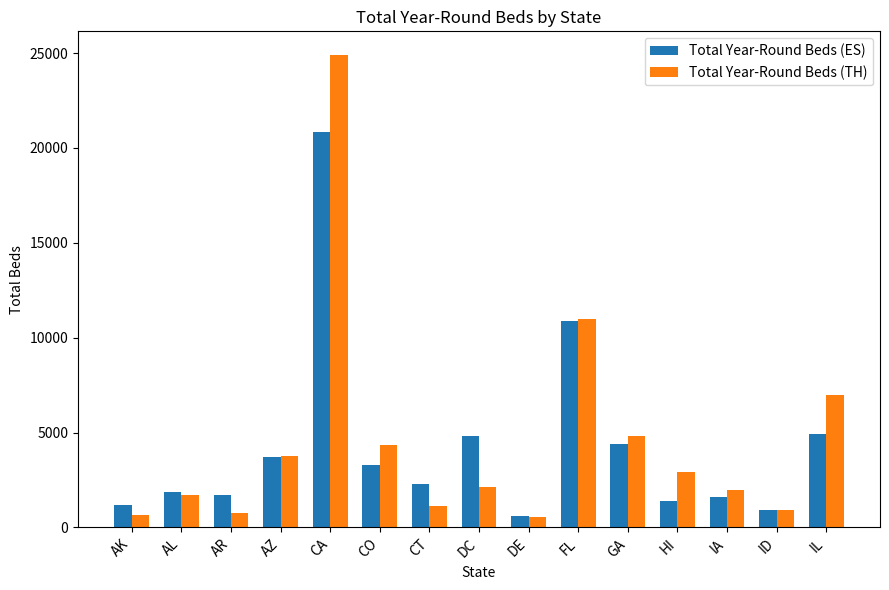

Which series has the widest spread of values?

Total Year-Round Beds (TH)